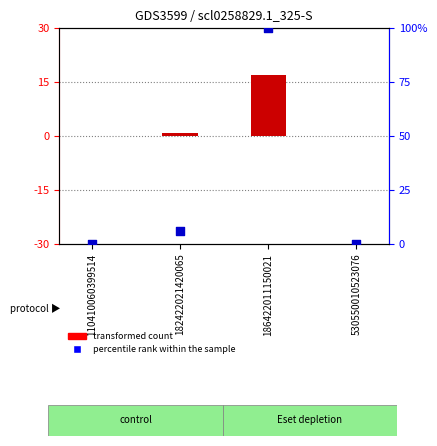

Is the value of percentile rank within the sample at 110410060399514 greater than the value of transformed count at 186422011150021?

No